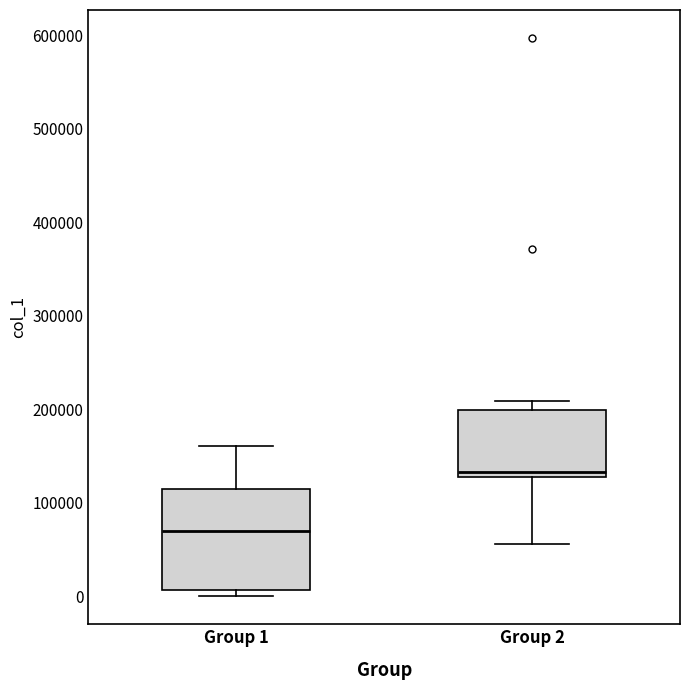

Which box is the tallest, from its lower edge to its upper edge?

Group 1